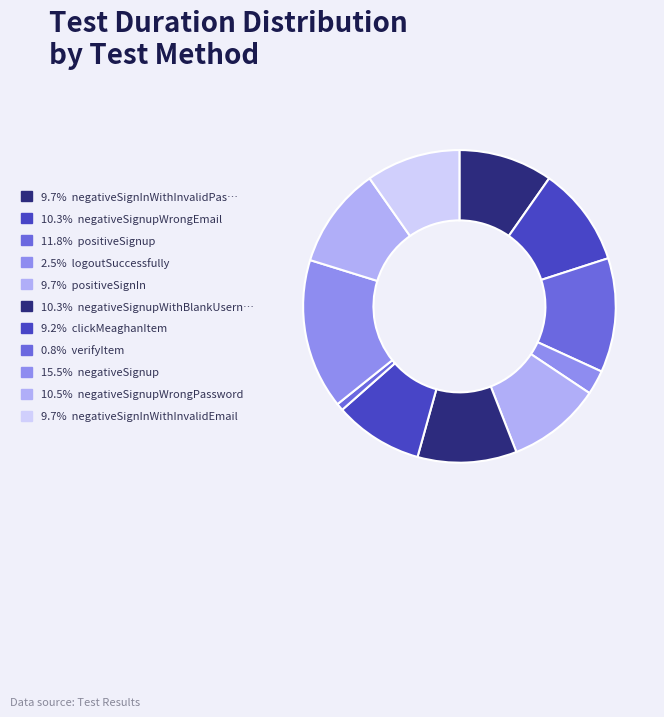

Rank the categories by value from lowest to highest.

verifyItem, logoutSuccessfully, clickMeaghanItem, positiveSignIn, negativeSignInWithInvalidPassword, negativeSignInWithInvalidEmail, negativeSignupWithBlankUsernameAndEmail, negativeSignupWrongEmail, negativeSignupWrongPassword, positiveSignup, negativeSignup